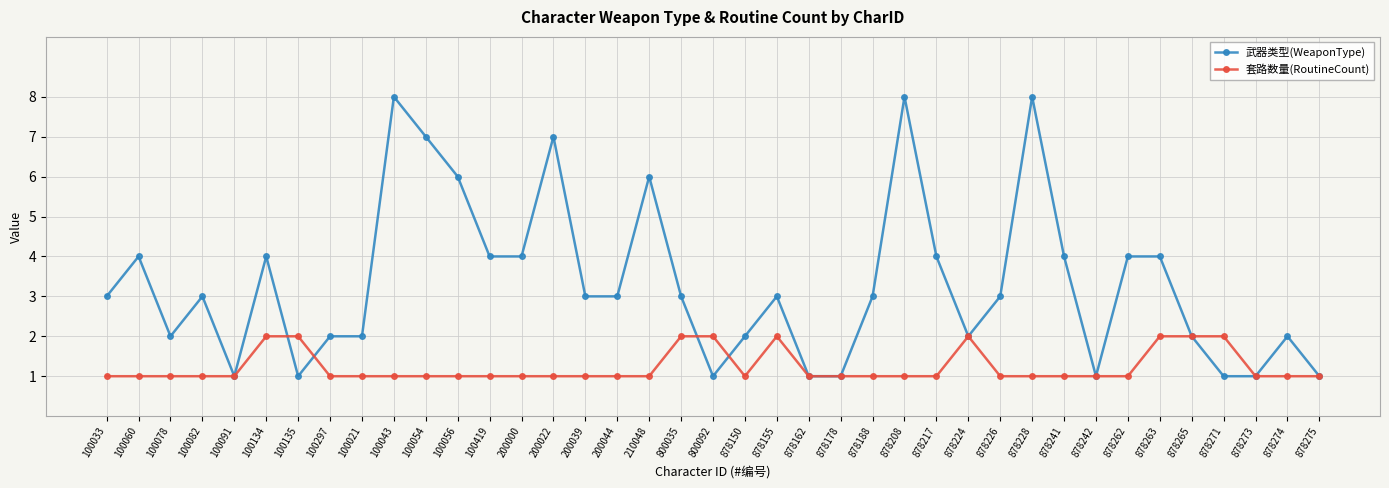

Which series has the largest total across all categories?

武器类型(WeaponType)